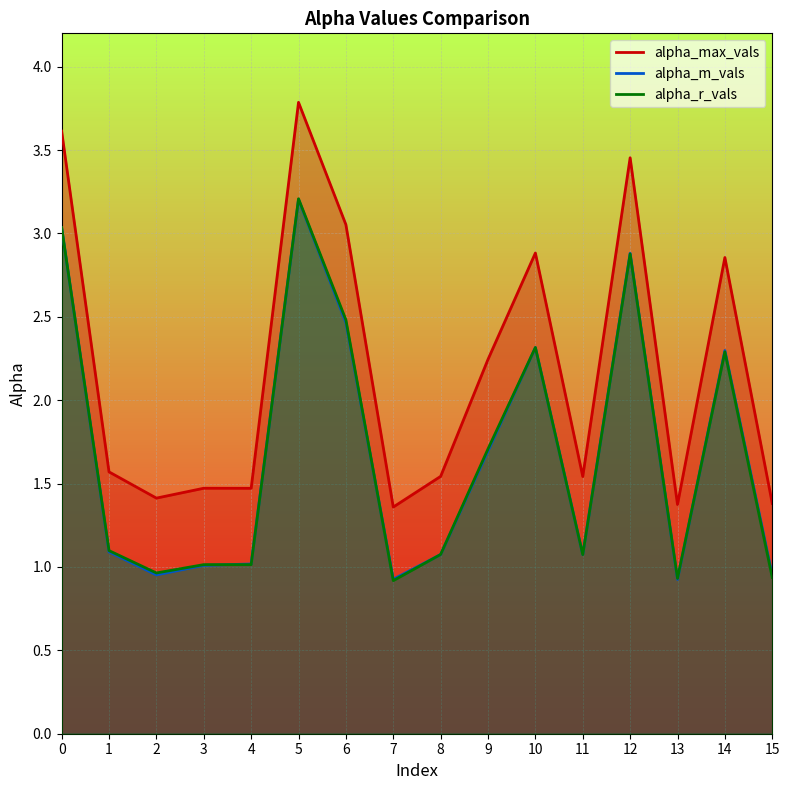

Does the chart display data point markers on the line(s)?

No